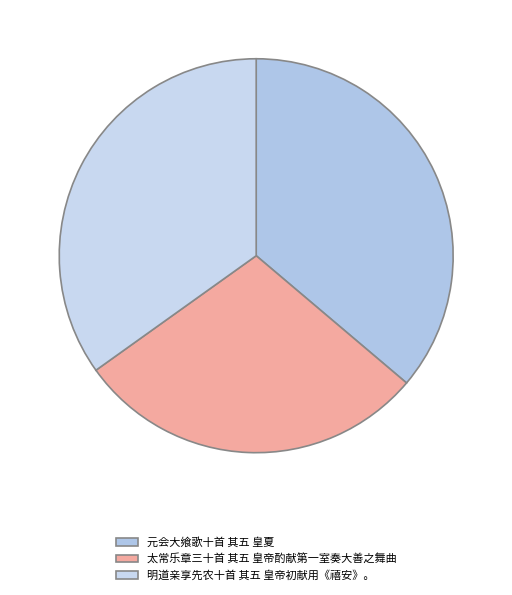

Does 太常乐章三十首 其五 皇帝酌献第一室奏大善之舞曲 account for over 50% of the chart?

No